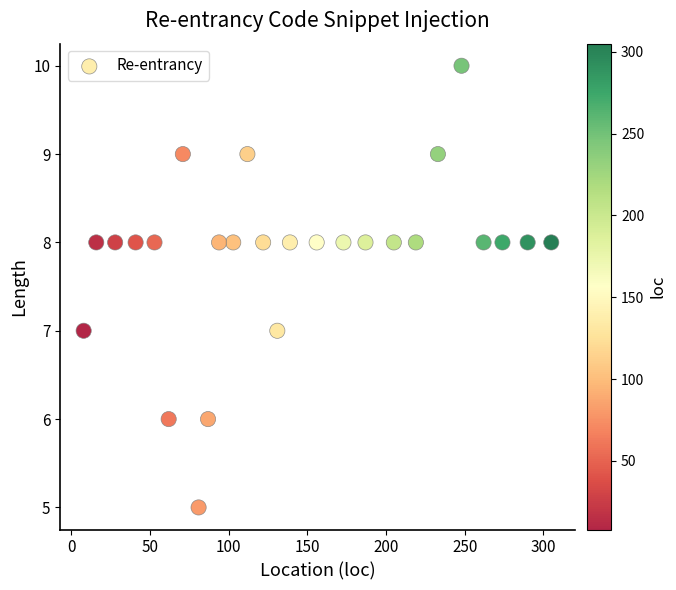

What is the range of Y values (max minus min)?

5